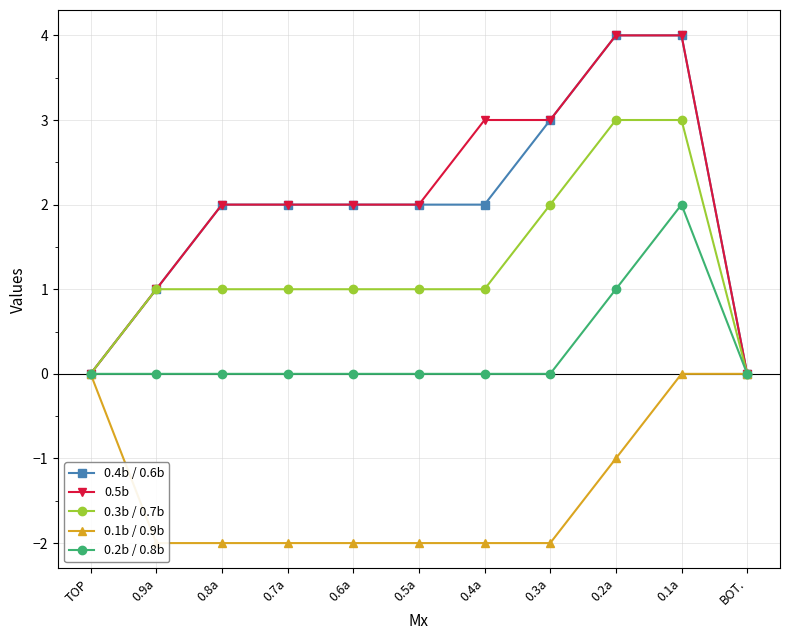

True or false: 0.2b / 0.8b and 0.4b / 0.6b cross at least once.

False